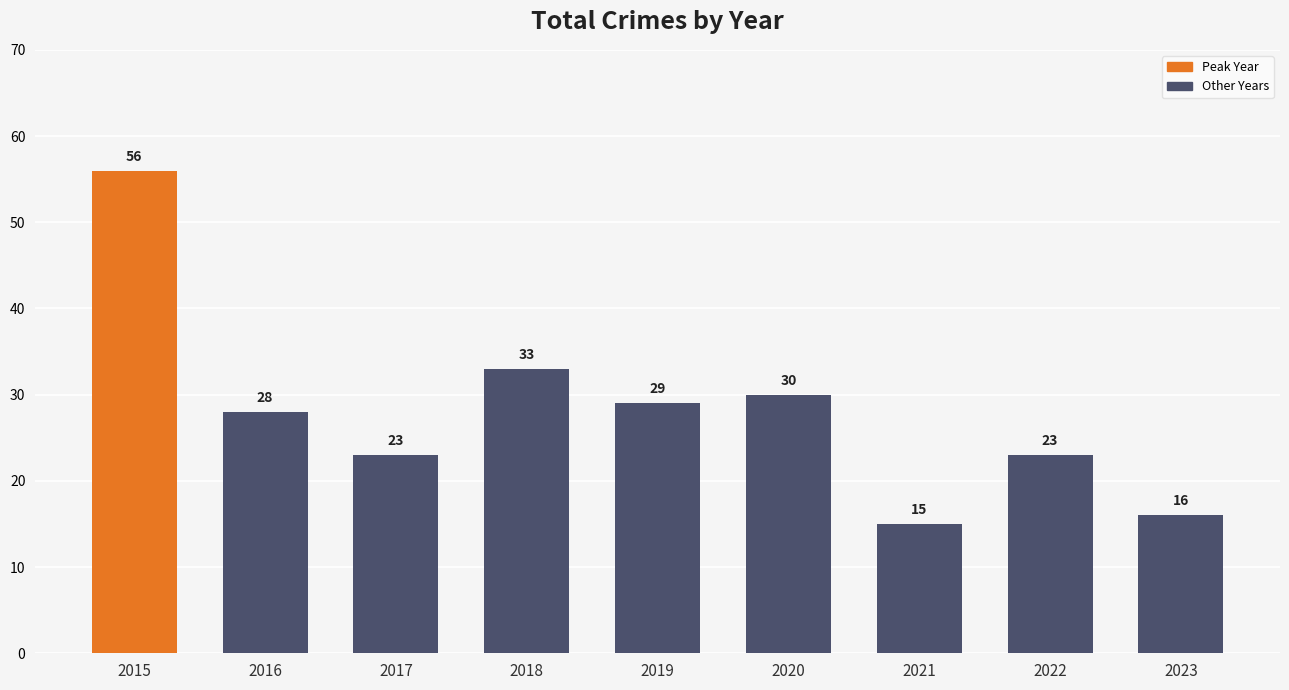

Which has a higher value, 2020 or 2015?

2015